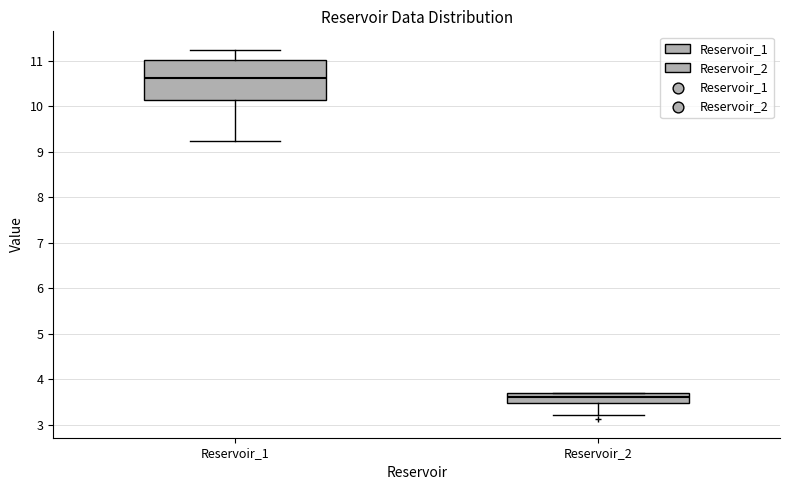

Where does the upper whisker of the box for Reservoir_1 end on the y-axis? The values are not printed on the chart, so give them approximately, as read against the axis.

11.2